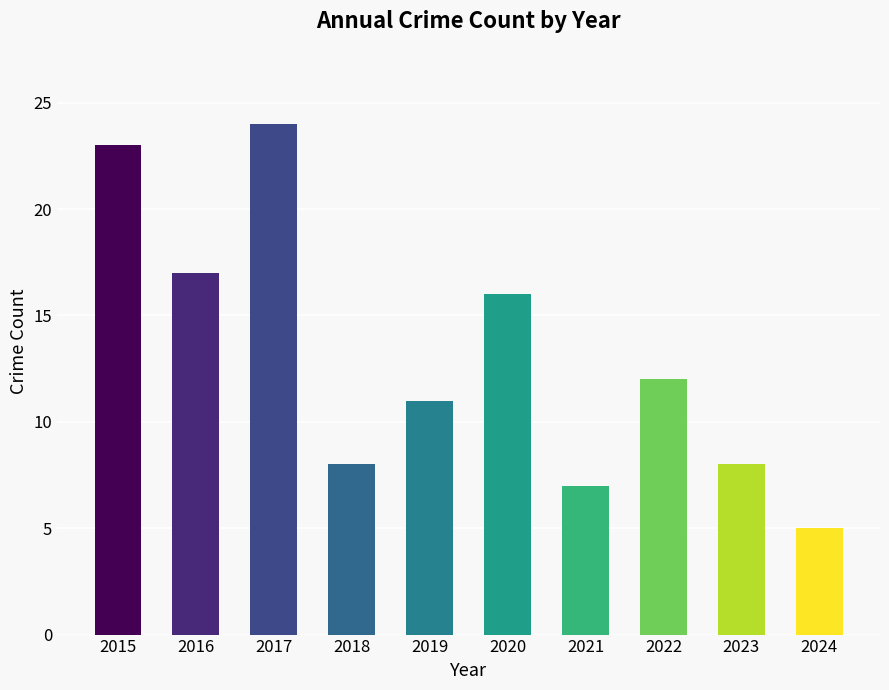

How many bars are there in total?

10